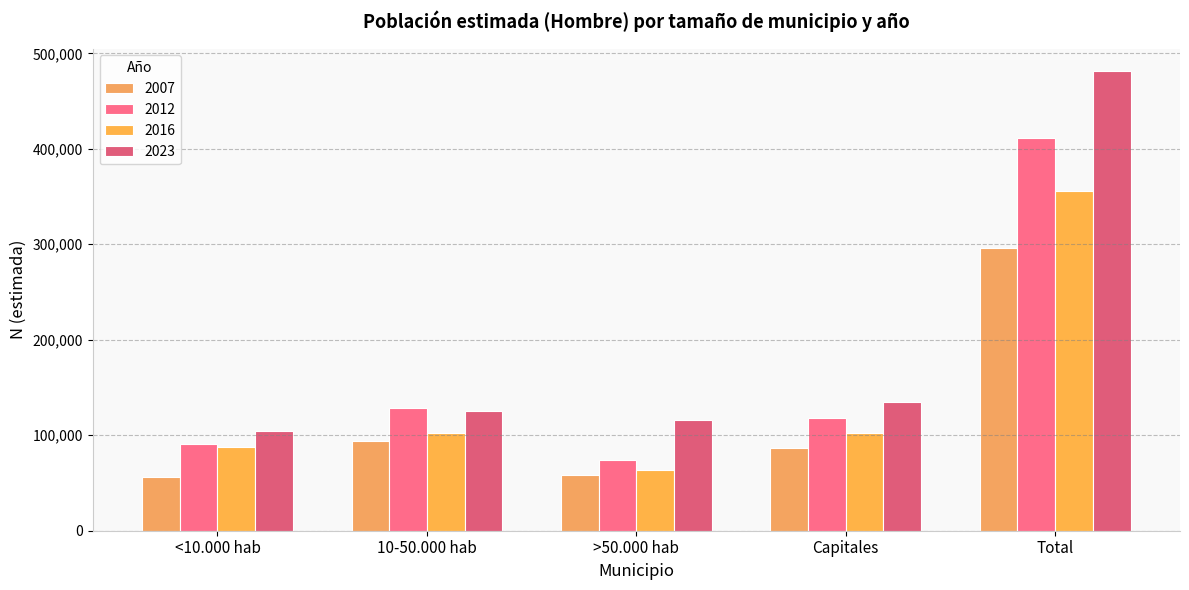

How many bars are there in each group?

4